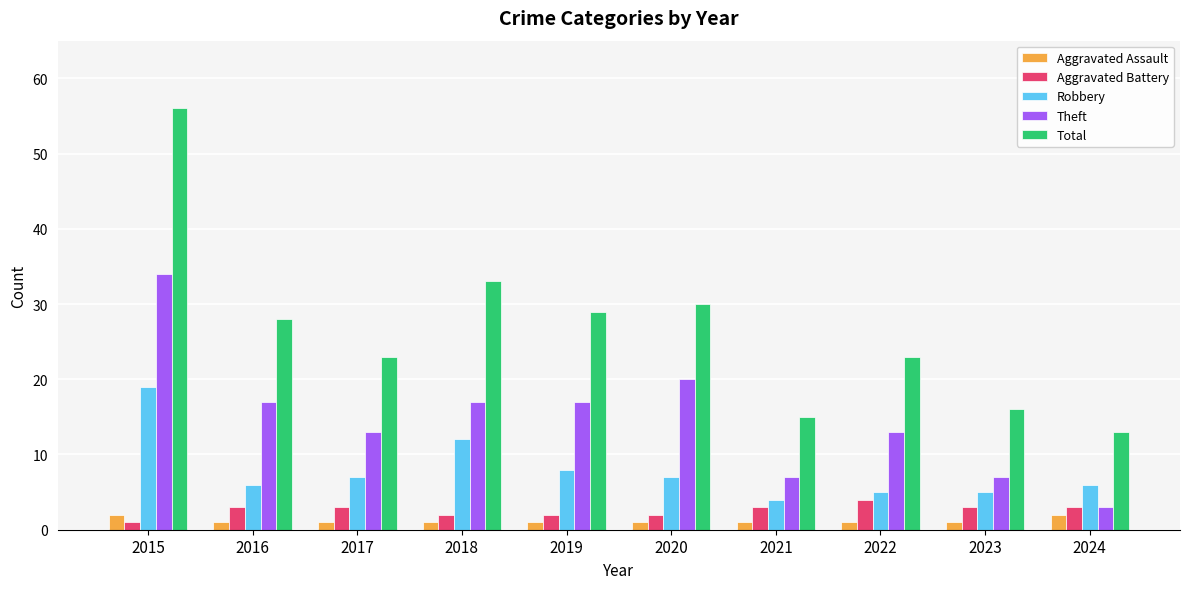

What is the lowest value of the Theft series?

3